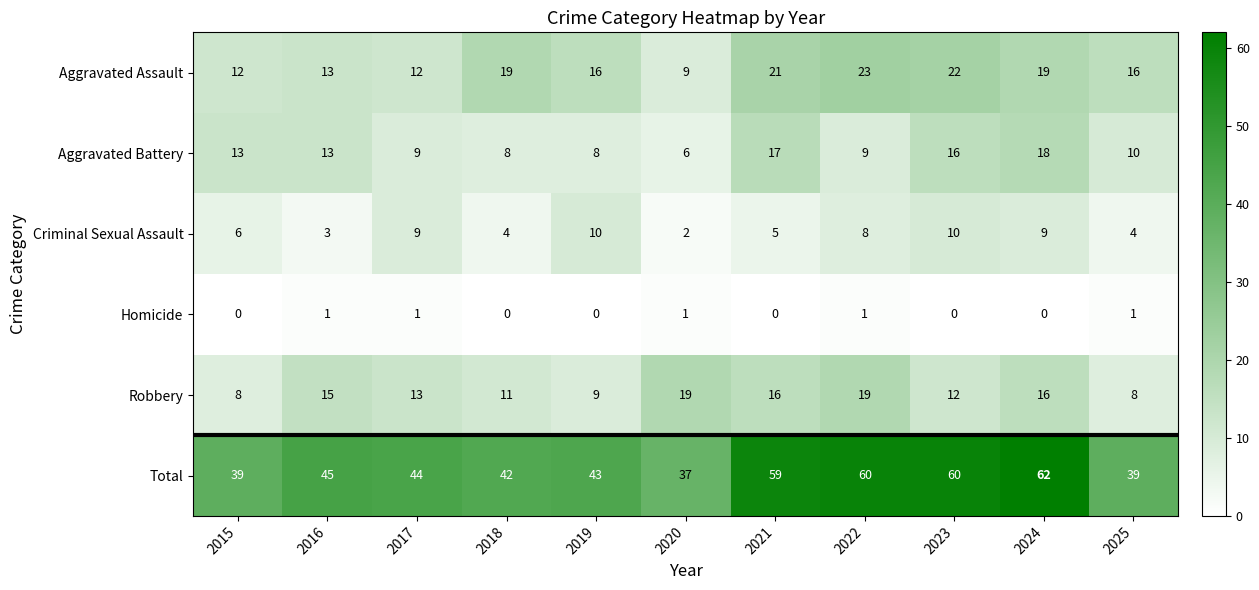

How many distinct data groups are displayed?

6